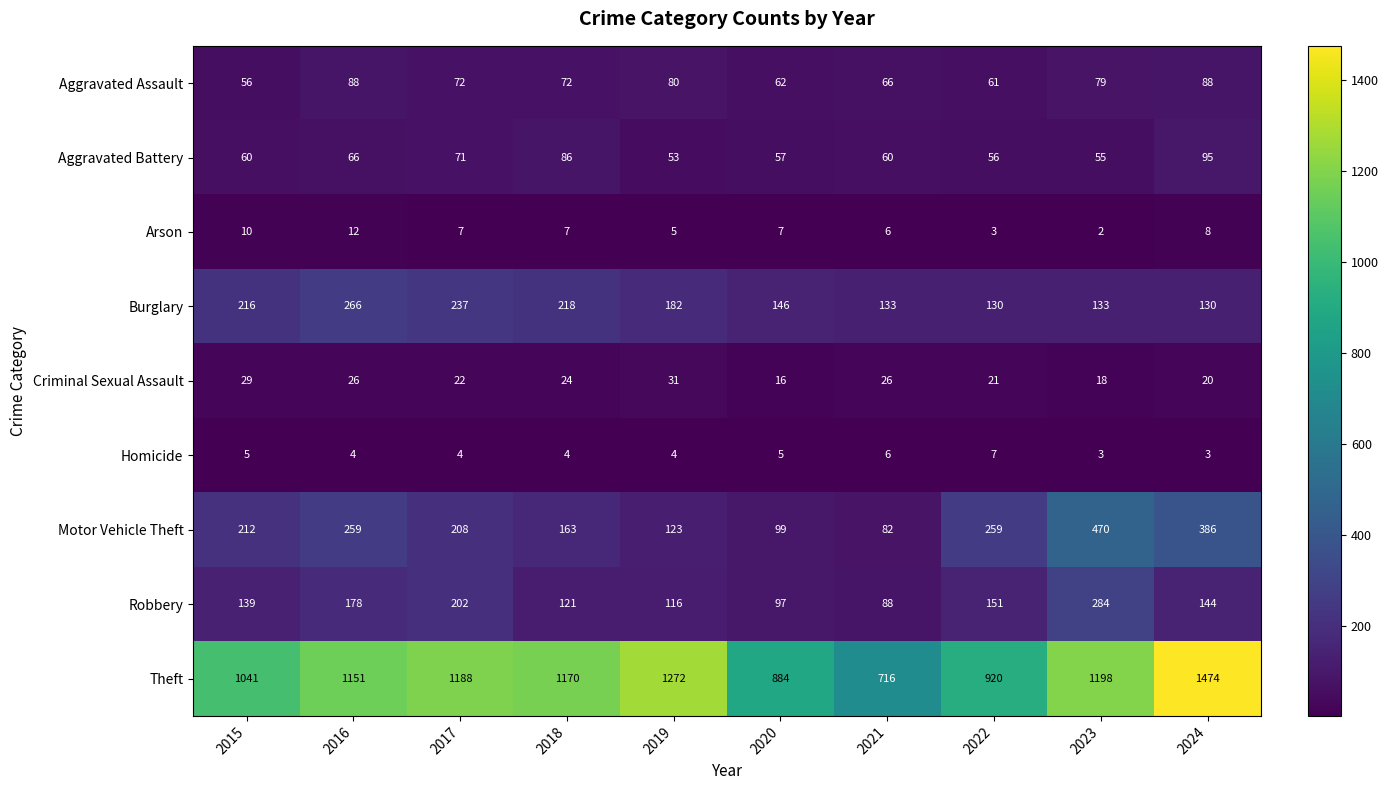

The Aggravated Battery series shows 53 at 2019. True or false?

True